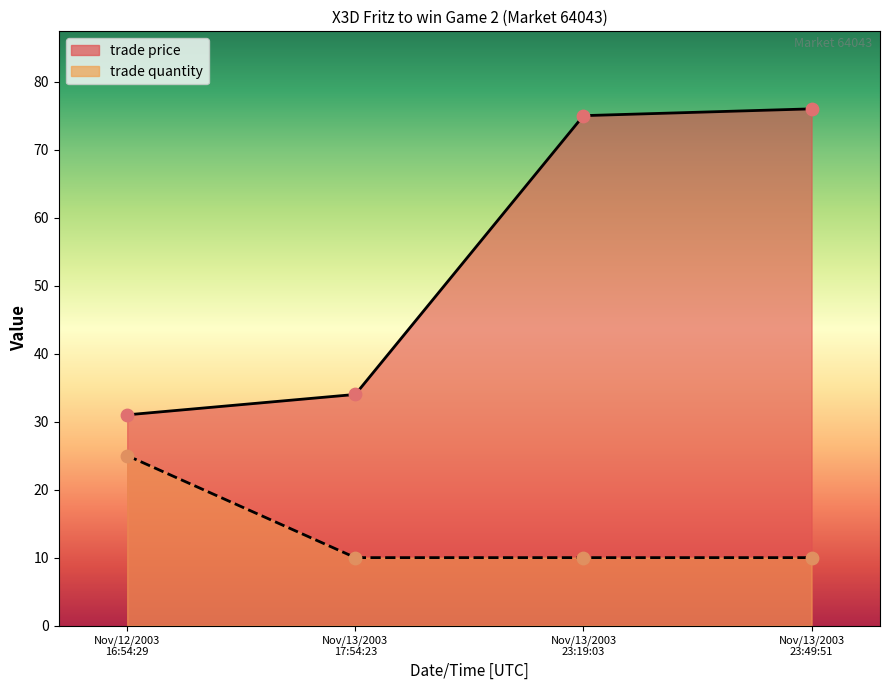

Which series reaches the maximum Y coordinate?

trade price